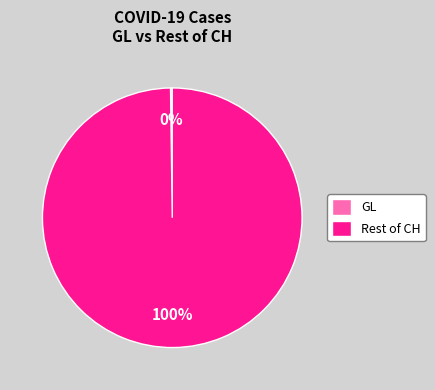

To the nearest percent, what is the average slice percentage?

50%